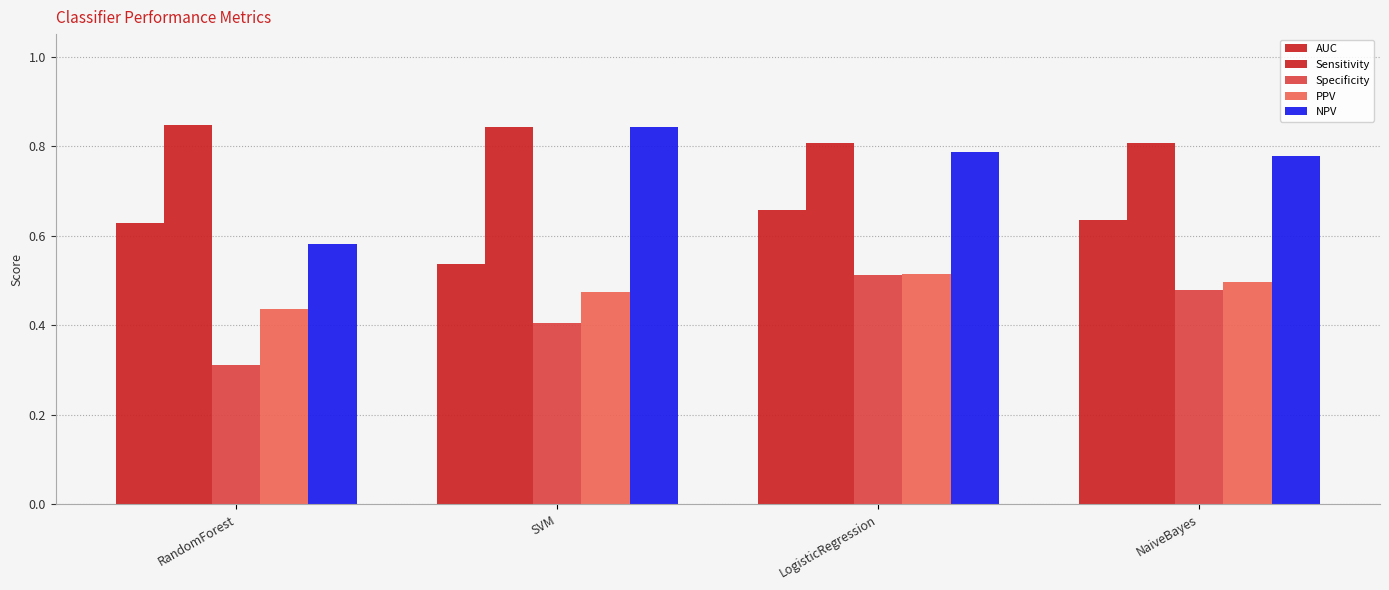

What is the spread (max minus min) of values at LogisticRegression?

0.3